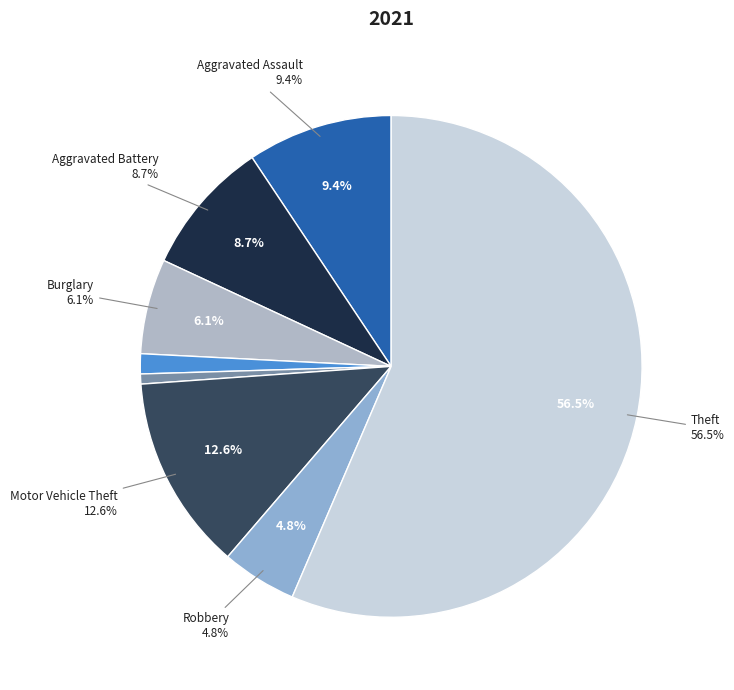

Is there any slice that represents more than half of the pie?

Yes